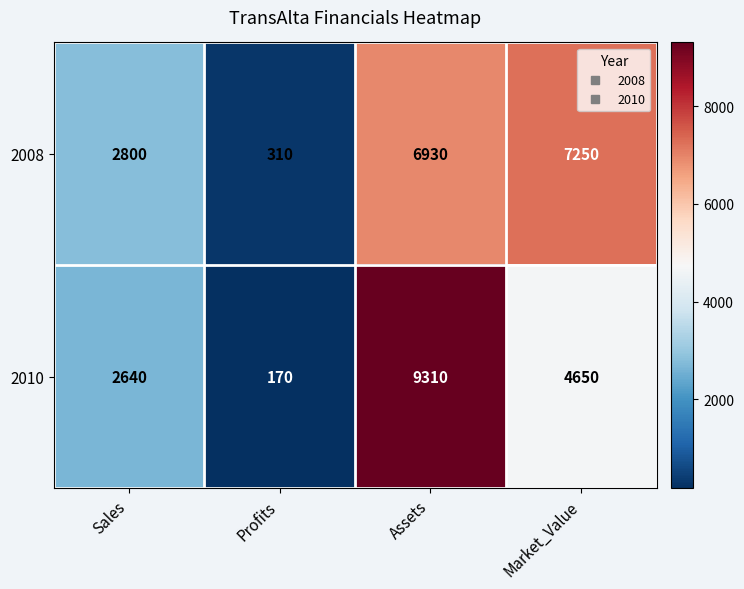

Reading left to right, list all the values displayed in this chart.

2008: Sales=2800	Profits=310	Assets=6930	Market_Value=7250
2010: Sales=2640	Profits=170	Assets=9310	Market_Value=4650